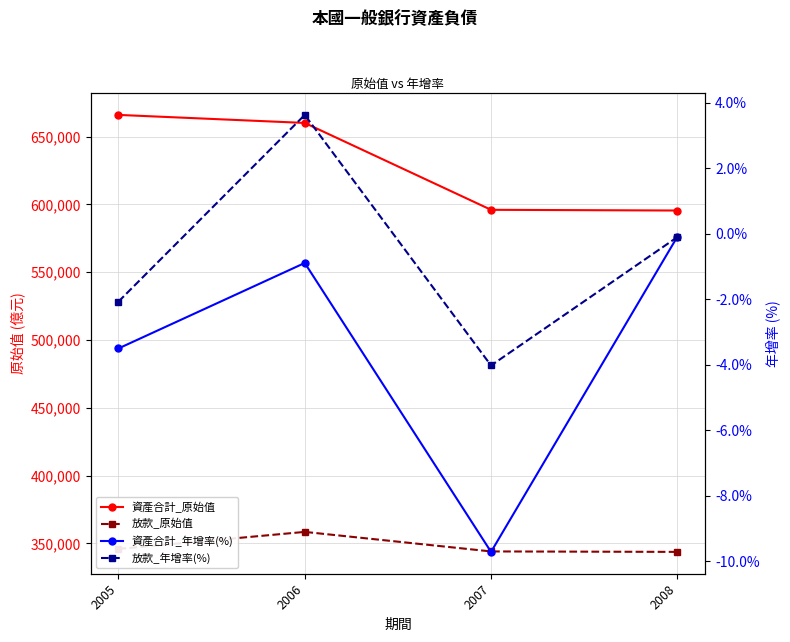

At which category does 資產合計_年增率(%) reach its first local valley?

2007